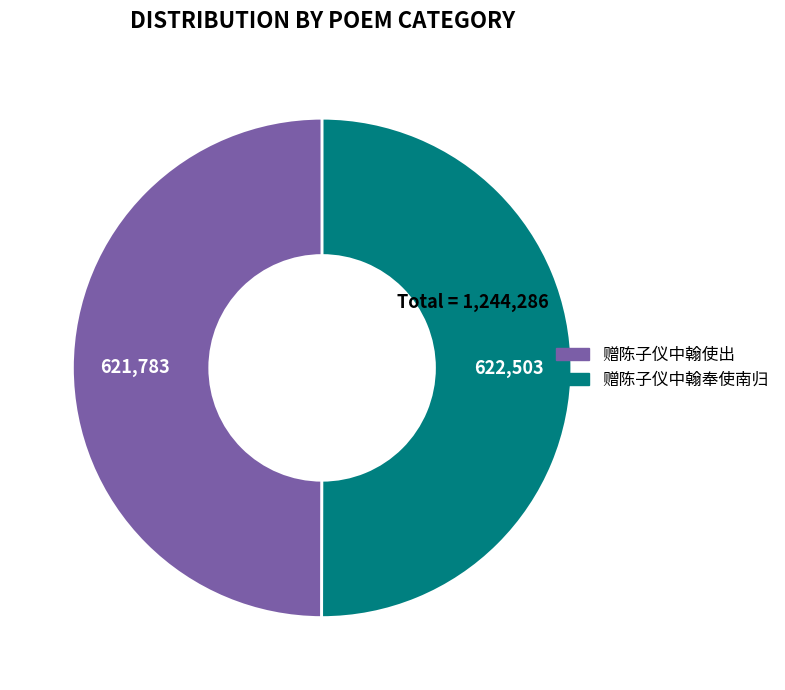

How many segments does this pie chart have?

2